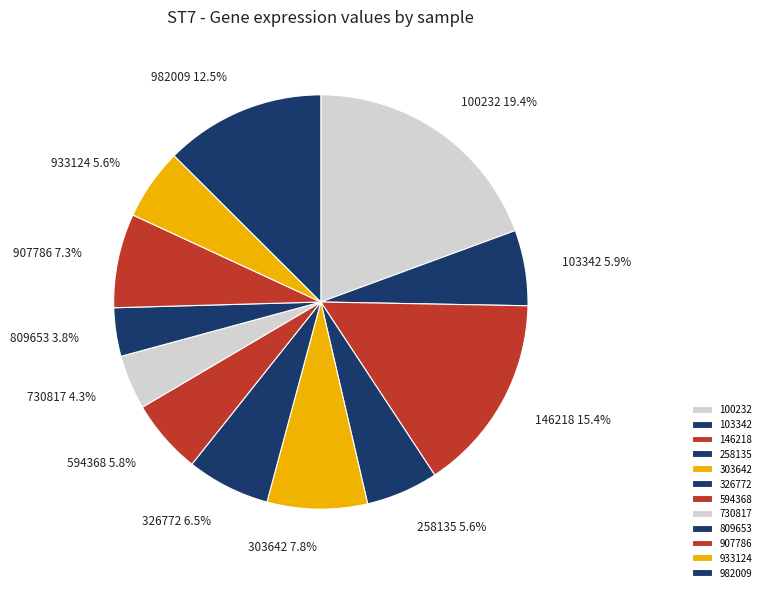

True or false: 907786 accounts for 1% of the total.

False